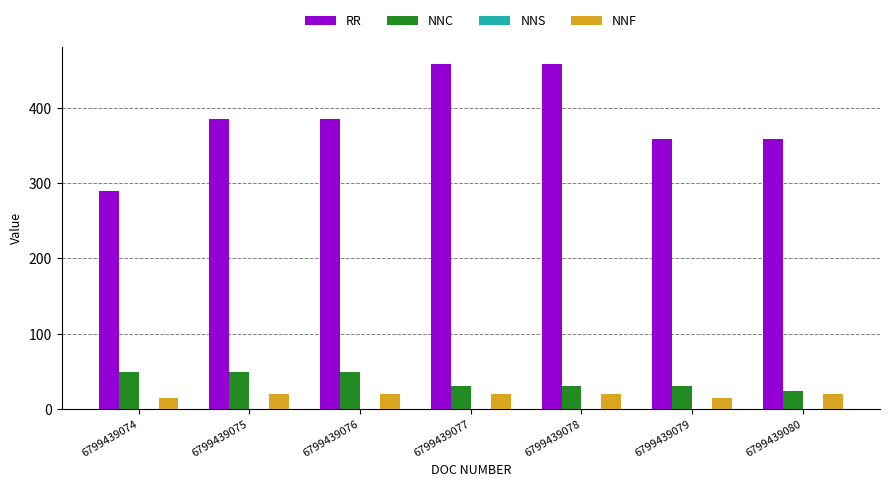

At 6799439078, list the series in order from largest to smallest.

RR, NNC, NNF